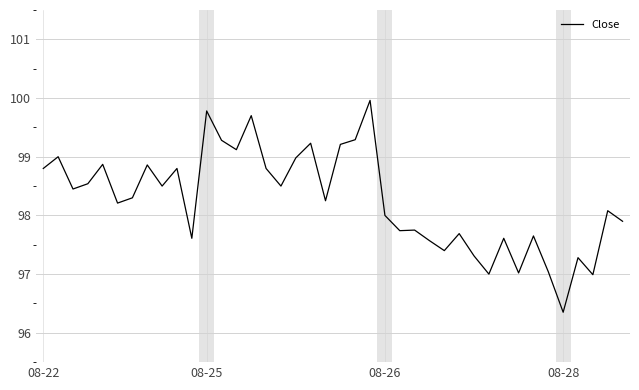

What is the difference between the maximum and minimum values?

3.6